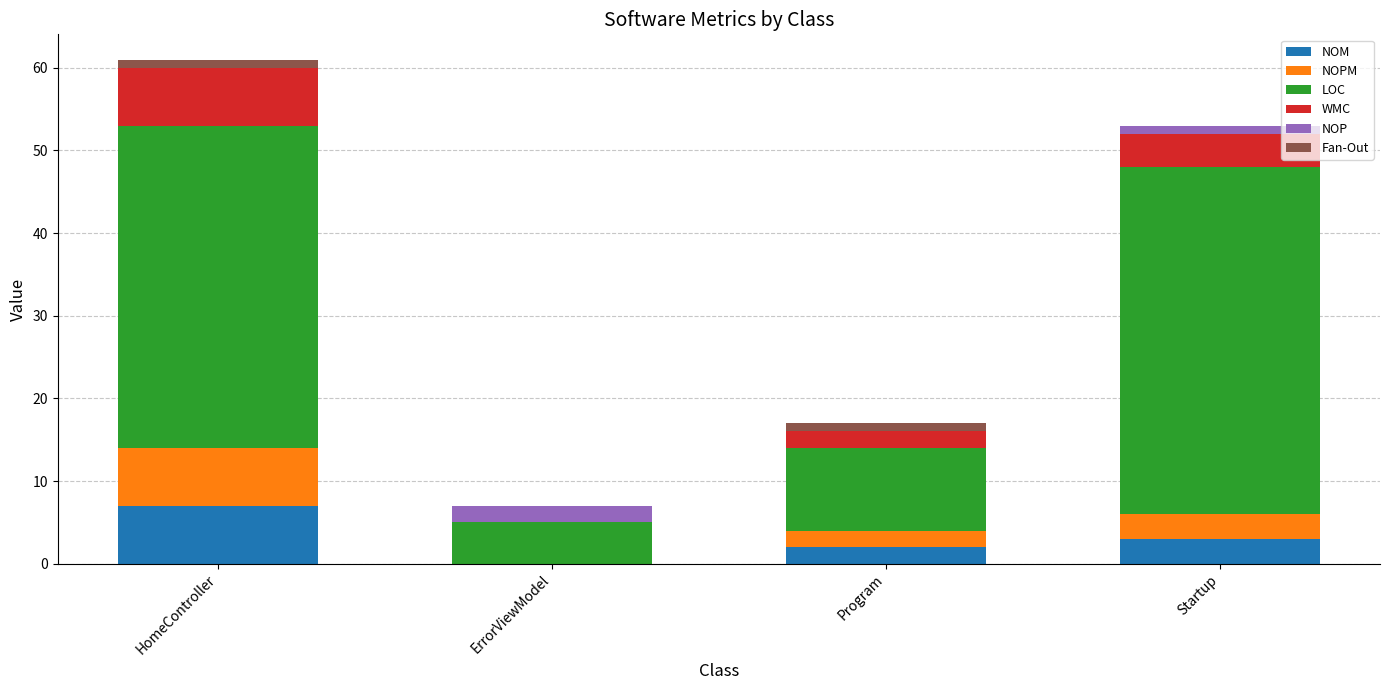

Is it true that NOM equals 7 at HomeController?

True